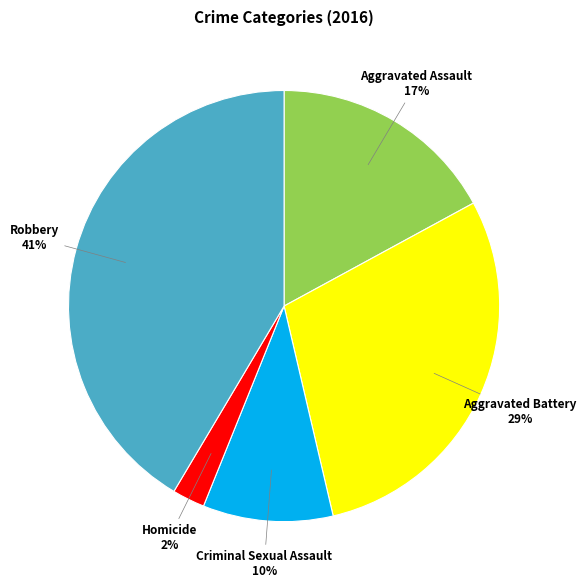

Which category has the biggest portion of the pie?

Robbery